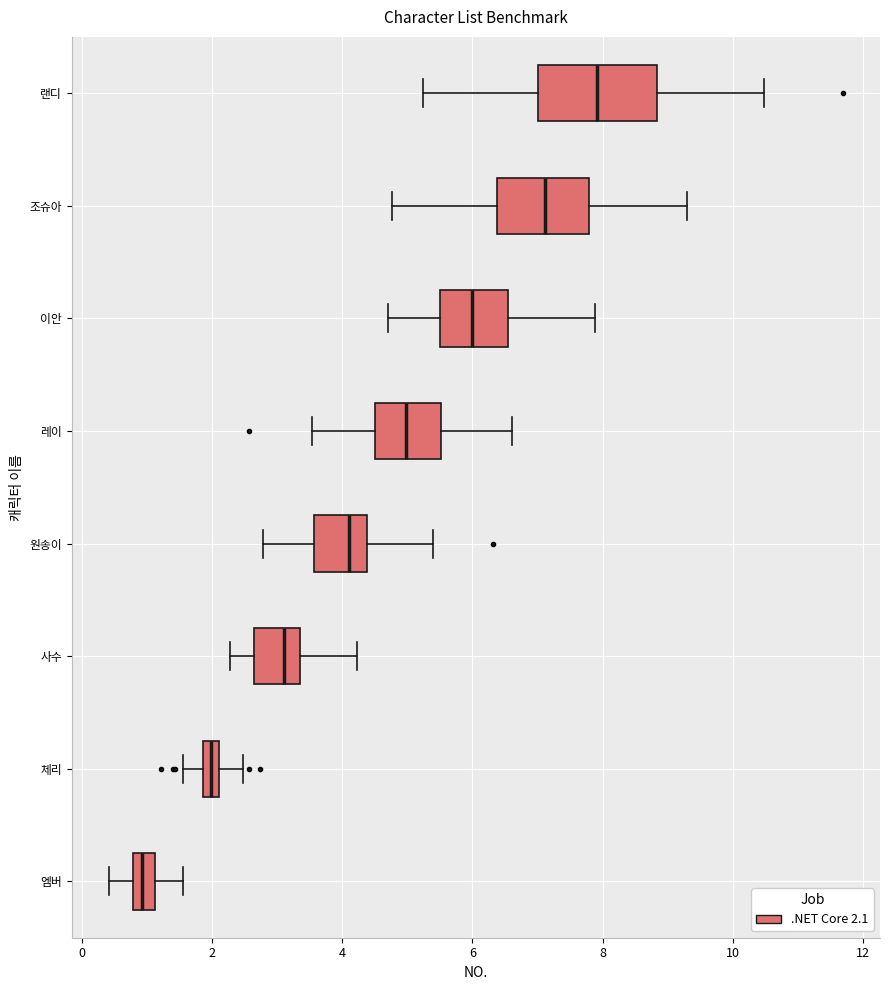

Which box's median line is the furthest to the right?

랜디